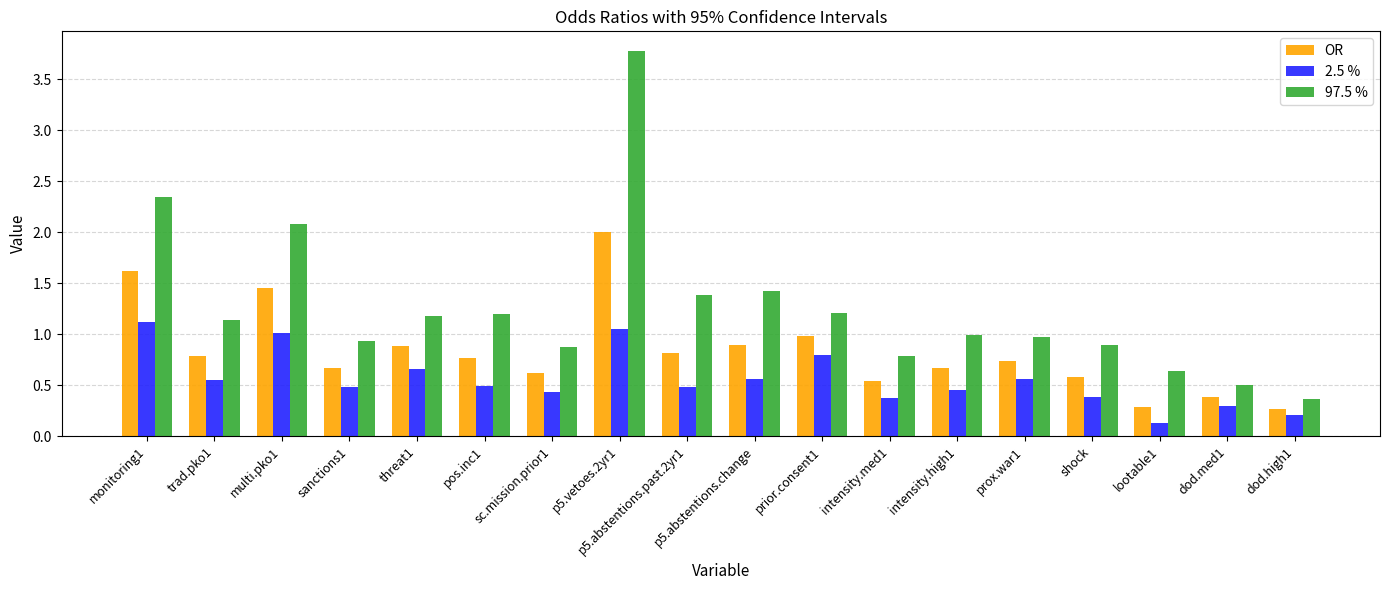

Is the value of 97.5 % at intensity.high1 greater than the value of OR at dod.high1?

Yes